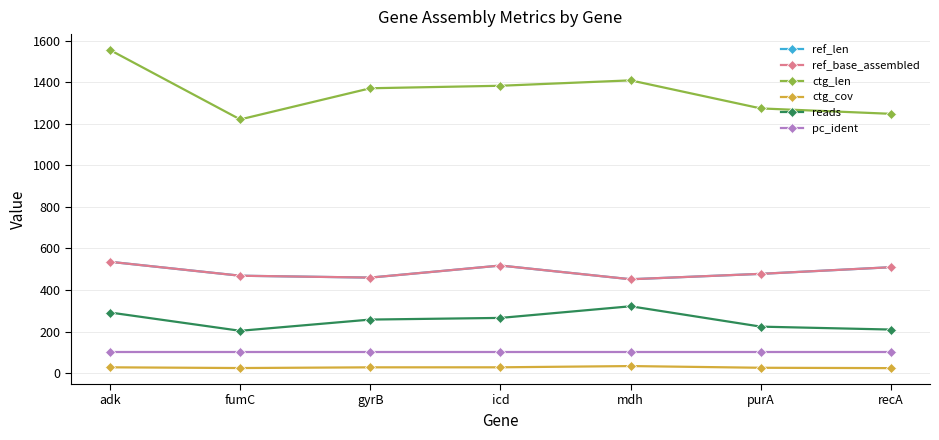

Does the chart have visible grid lines?

Yes